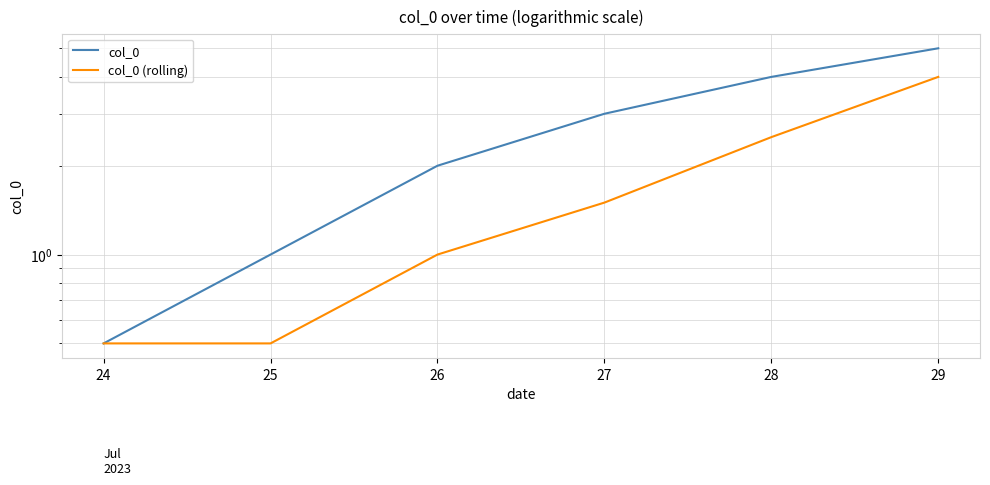

Which label corresponds to the largest value in the chart?

29